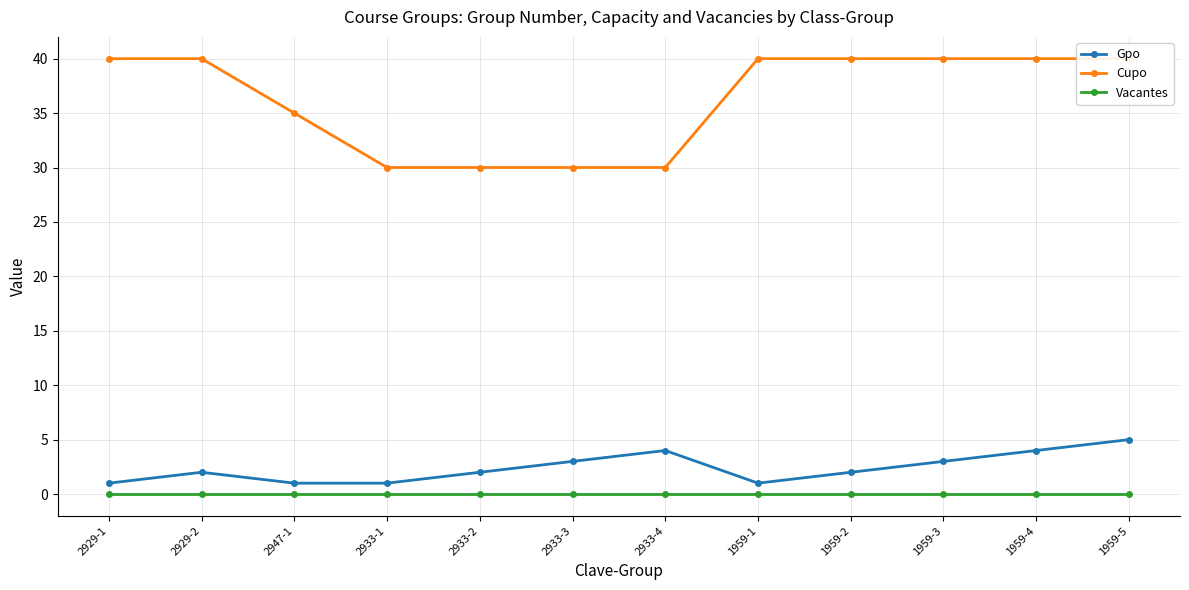

How many categories are shown in the chart?

12